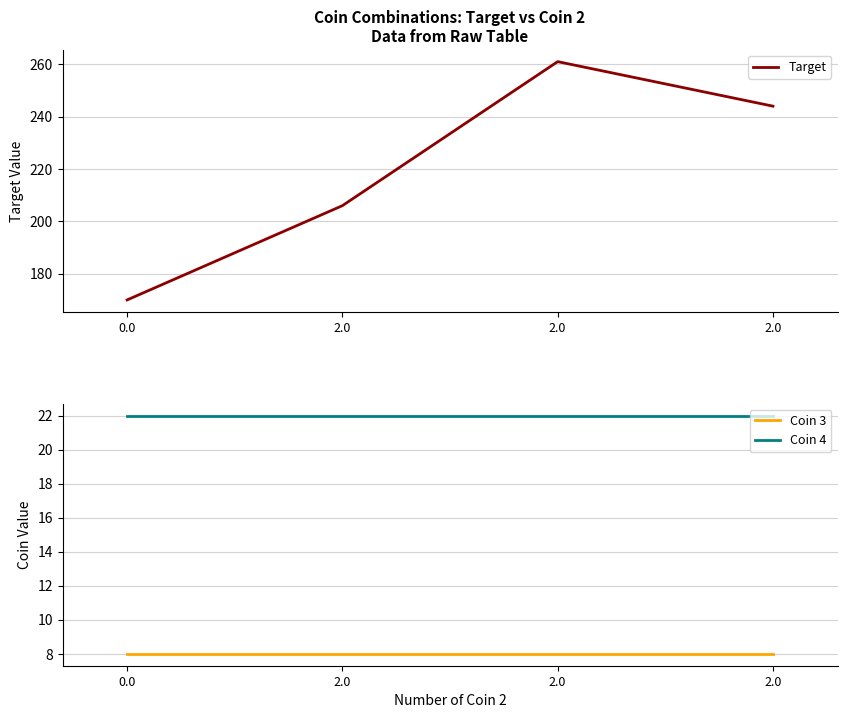

Is the value of Coin 3 at 0.0 greater than the value of Target at 2.0?

No